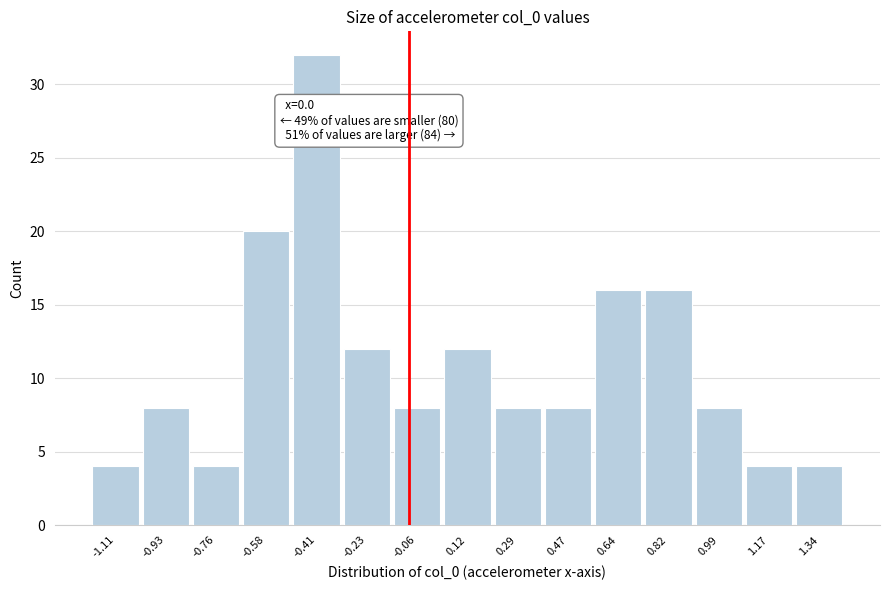

Reading left to right, extract all data points from this chart.

-1.11=4	-0.93=8	-0.76=4	-0.58=20	-0.41=32	-0.23=12	-0.06=8	0.12=12	0.29=8	0.47=8	0.64=16	0.82=16	0.99=8	1.17=4	1.34=4